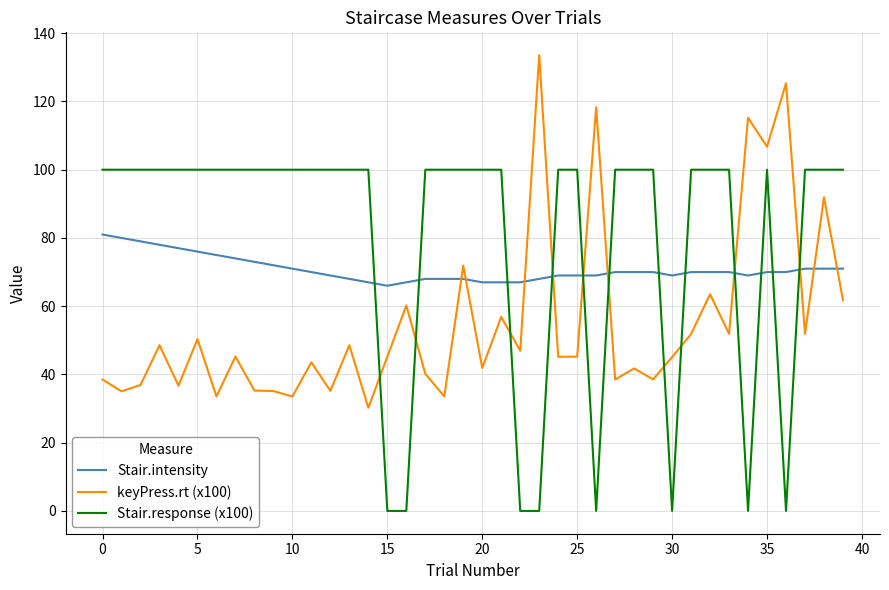

Rank the series by their maximum value, from lowest to highest.

Stair.intensity, Stair.response (x100), keyPress.rt (x100)